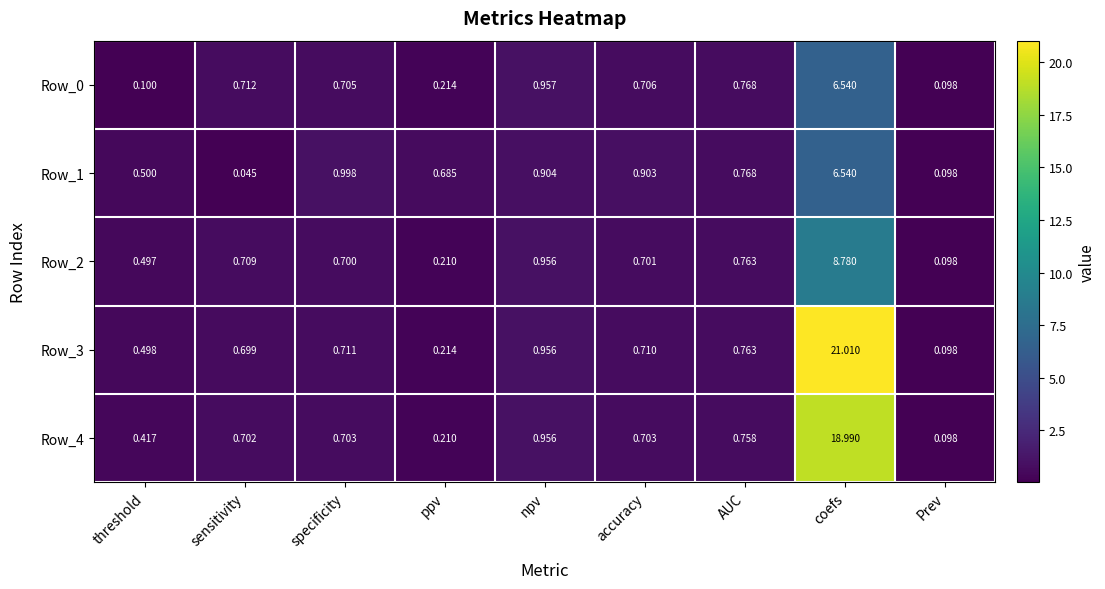

Which label corresponds to the smallest value in the chart?

sensitivity